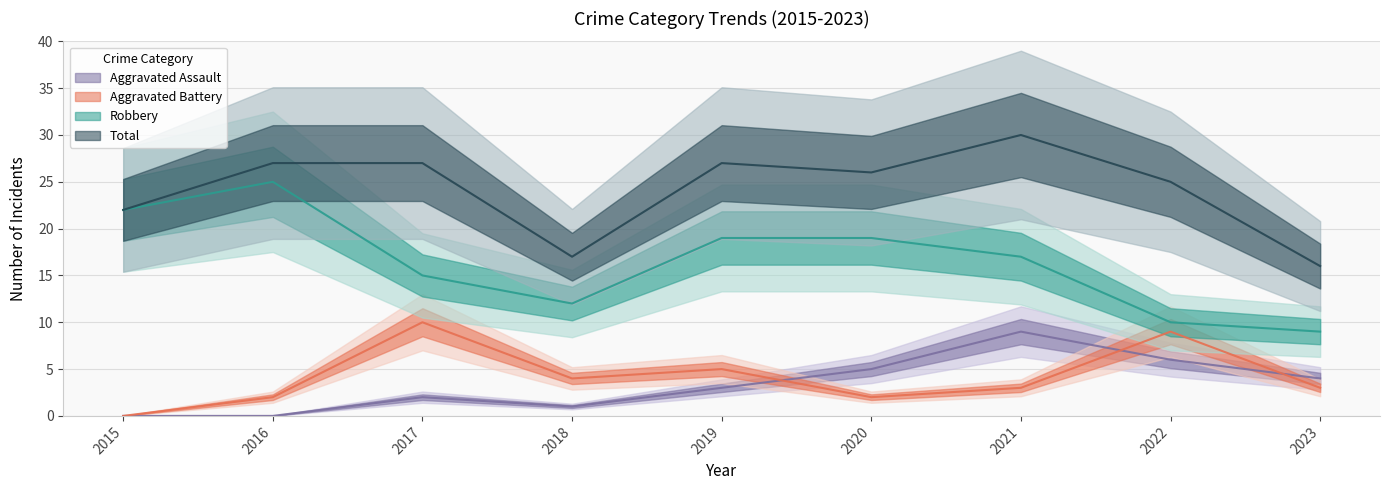

Is this an area chart (filled region under the line)?

No